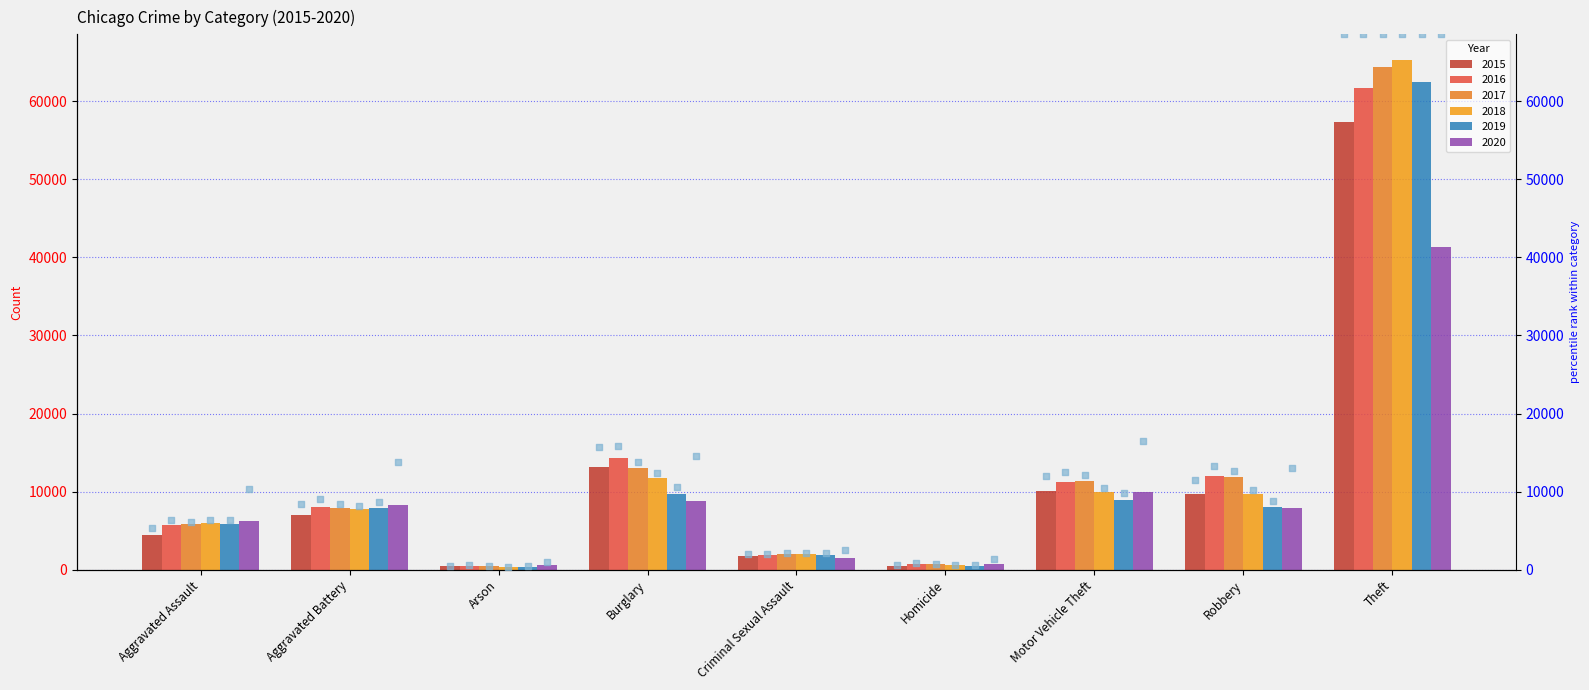

Which series reaches the maximum Y coordinate?

2020